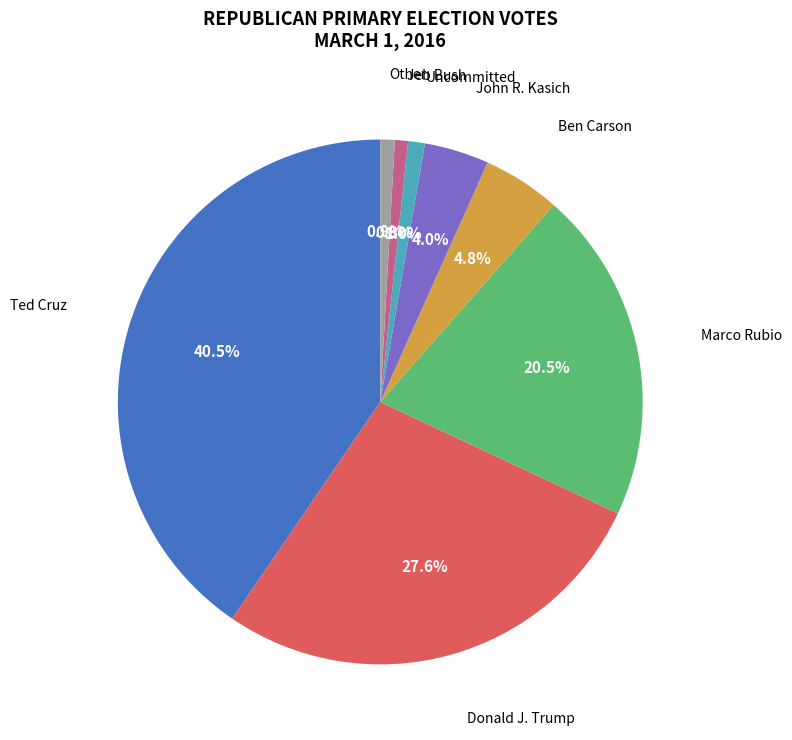

Is there any slice that represents more than half of the pie?

No